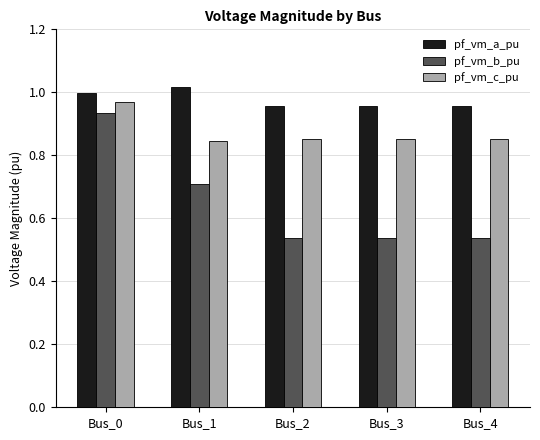

Count the number of categories in the chart.

5